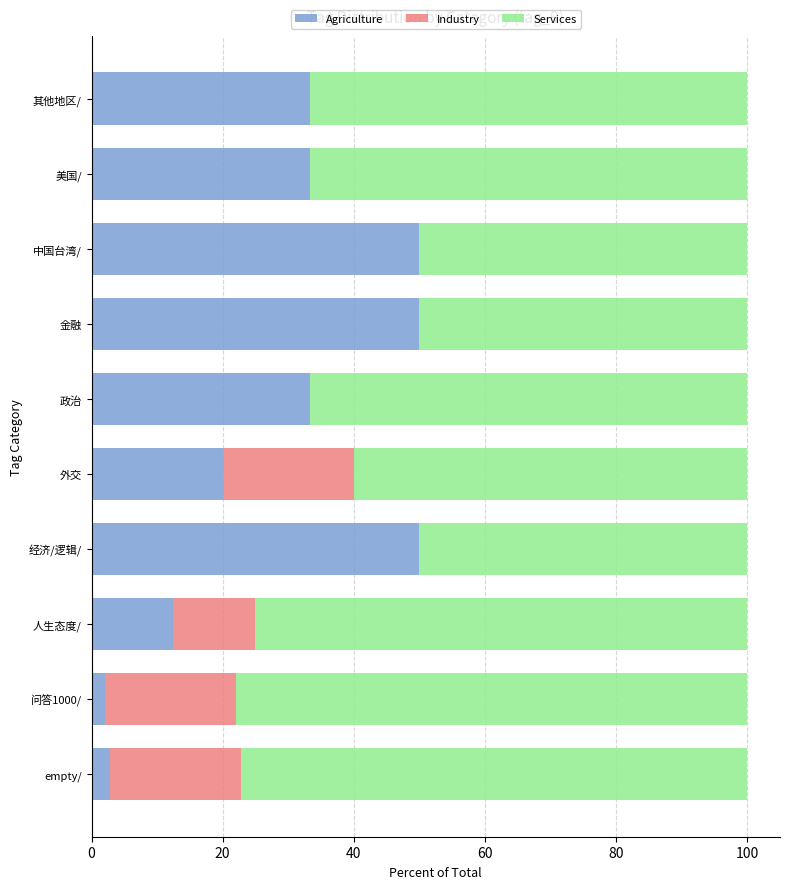

What is the highest value of the Agriculture series?

50.0